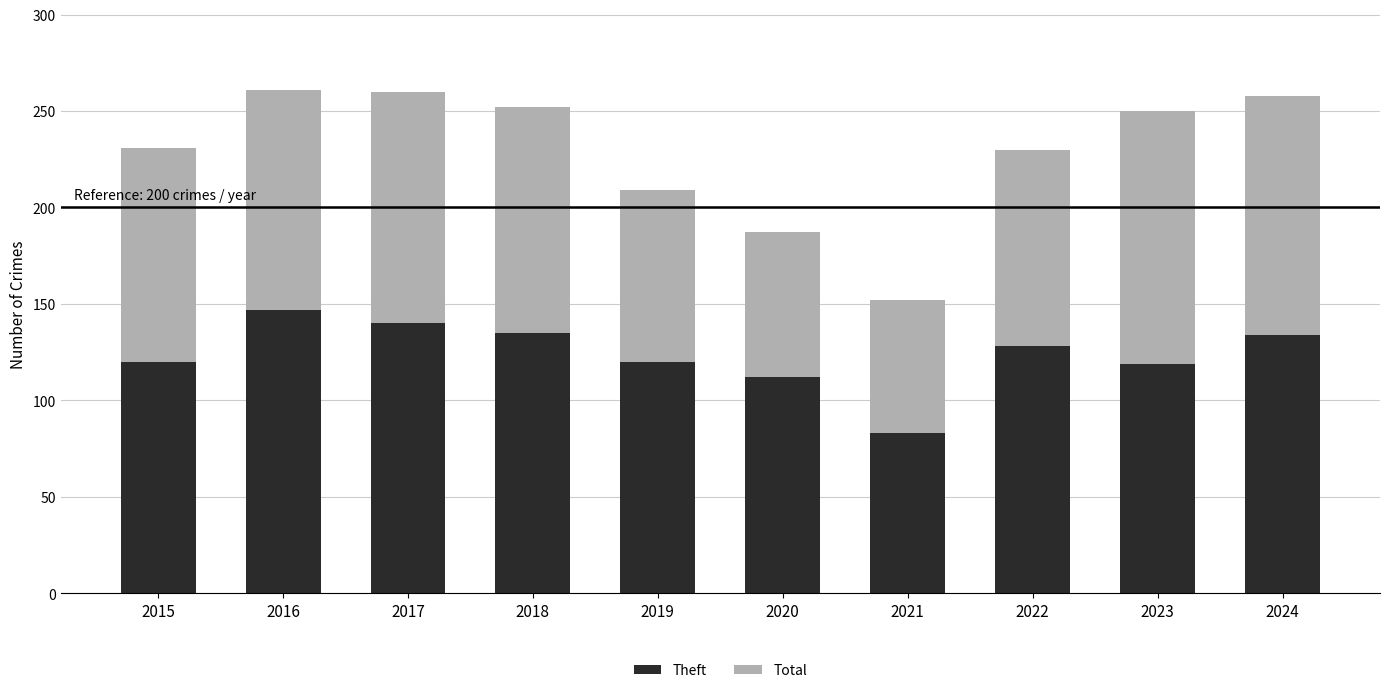

The Theft series shows 147 at 2016. True or false?

True